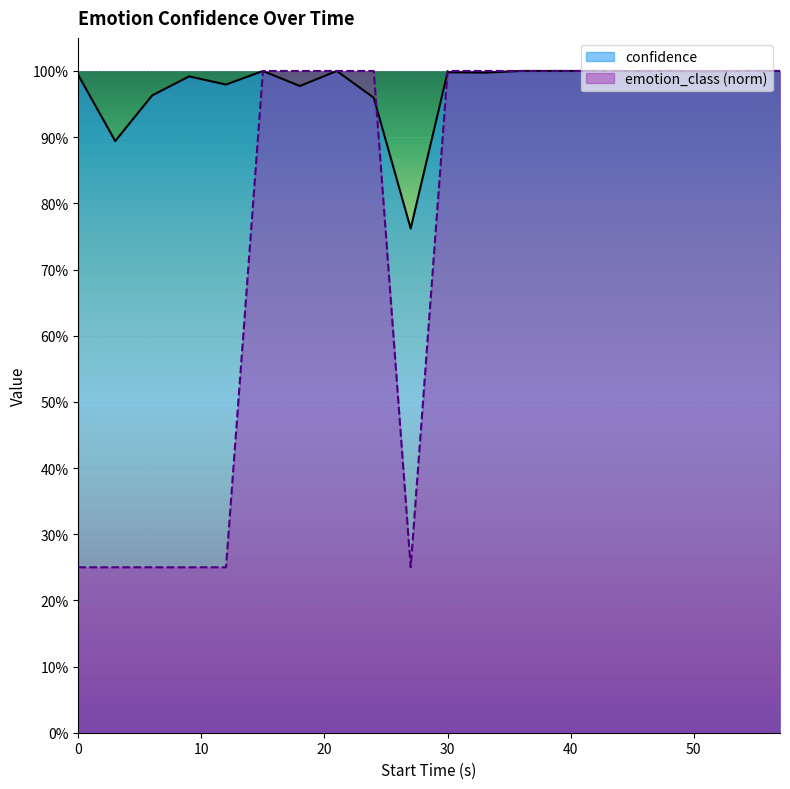

At 0, list the series in order from smallest to largest.

emotion_class (norm), confidence